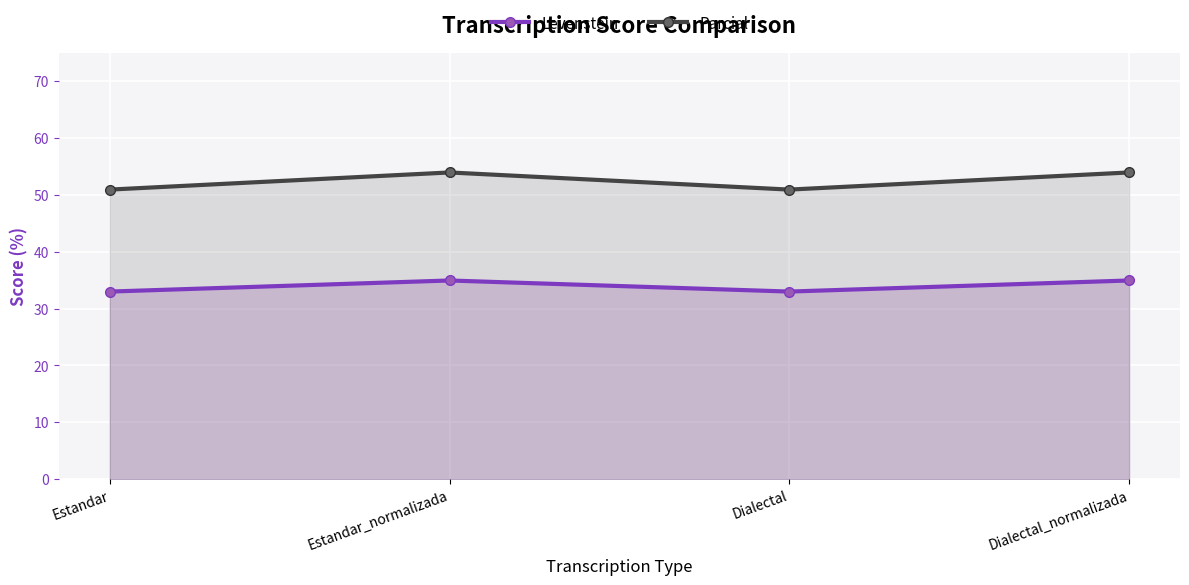

What is the difference between the maximum and second lowest values in the Levenstein series?

2.0